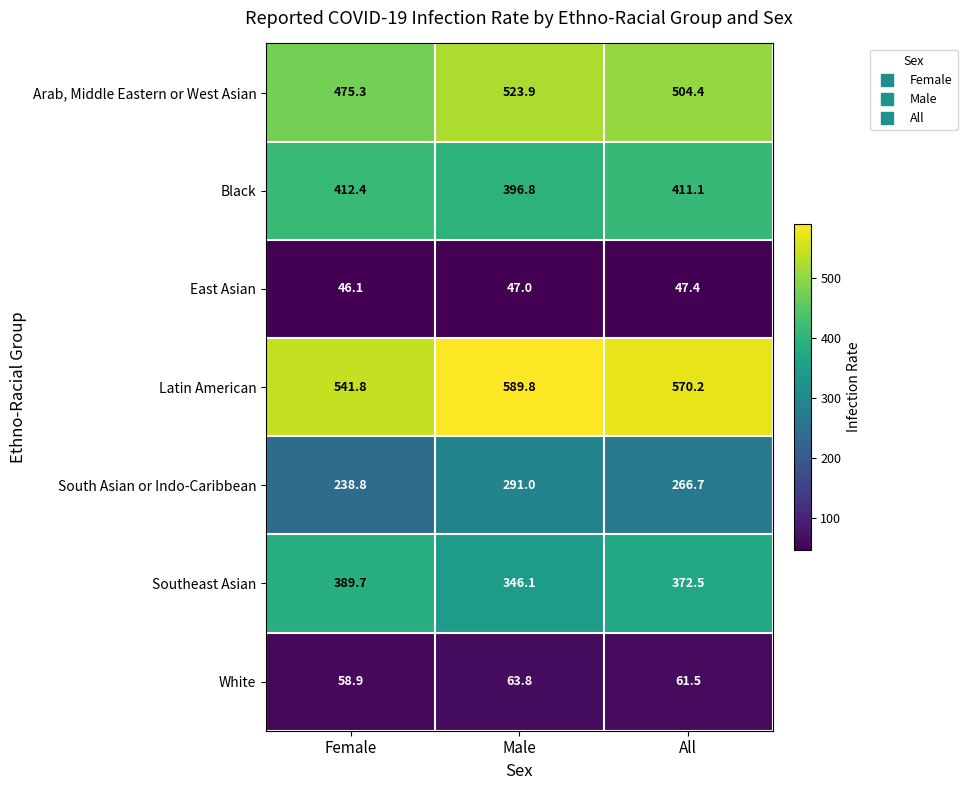

True or false: Southeast Asian has a value of 372.5 at All.

True